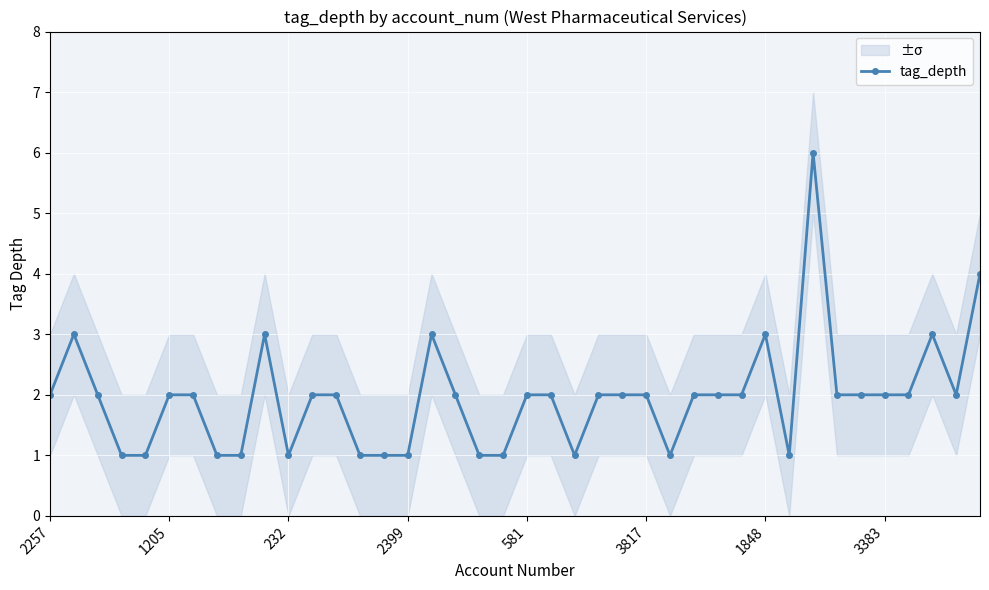

What is the change in value from 20 to 31?

-1